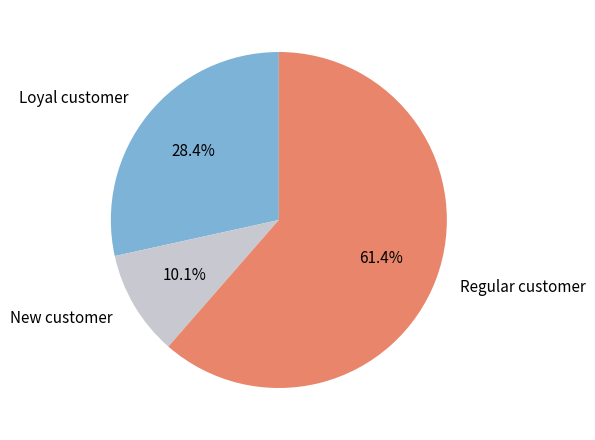

How much of the chart is everything except Loyal customer?

71.6%